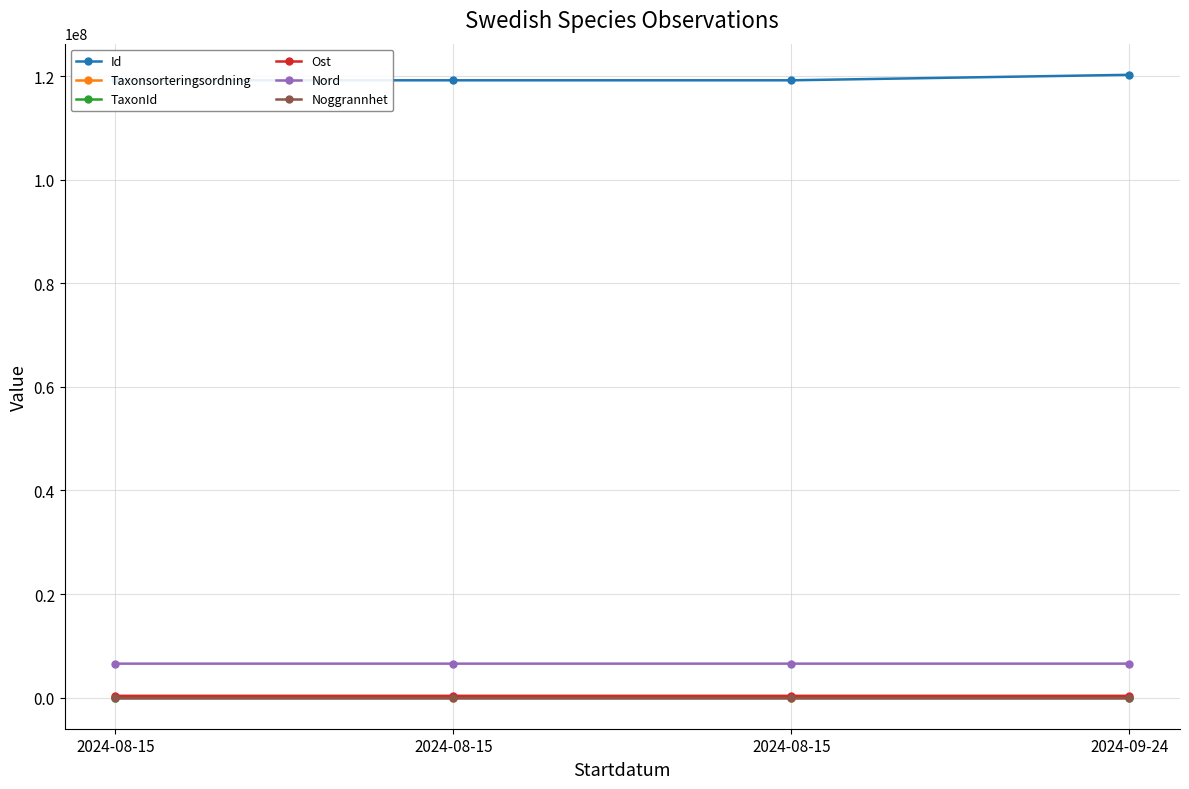

At which category does the chart reach its peak across all series?

2024-09-24